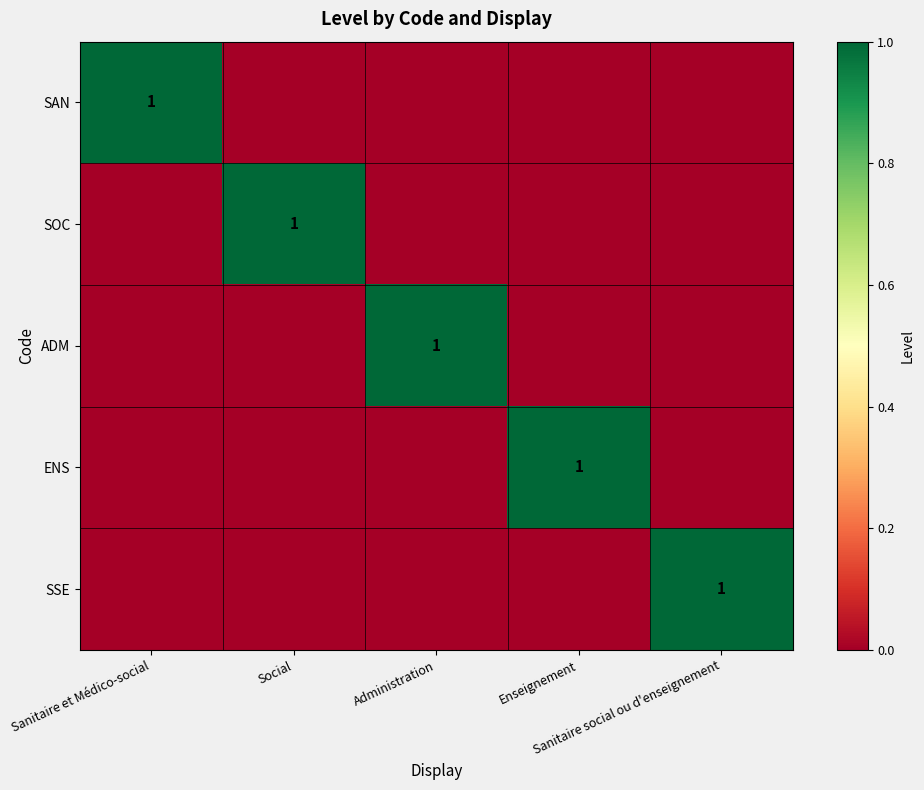

What is the sum of all SSE values?

1